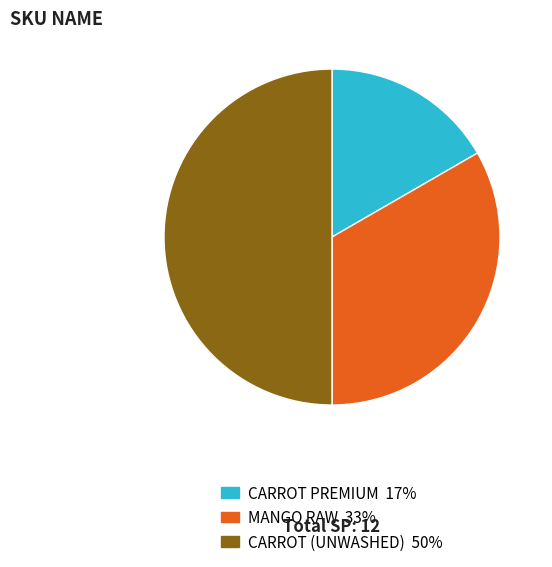

The MANGO RAW slice represents 33% of the pie. True or false?

True